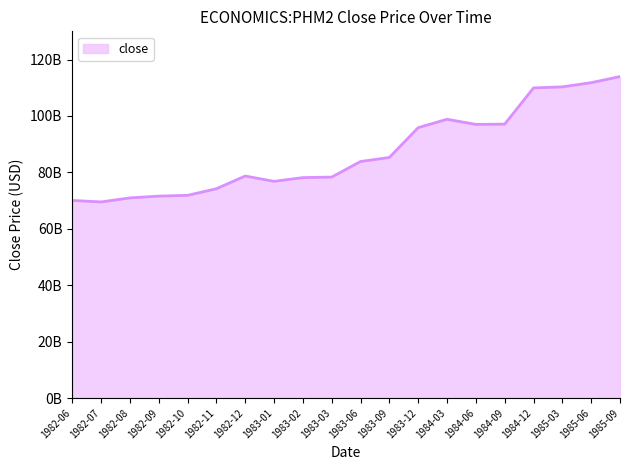

Does the chart have visible grid lines?

No